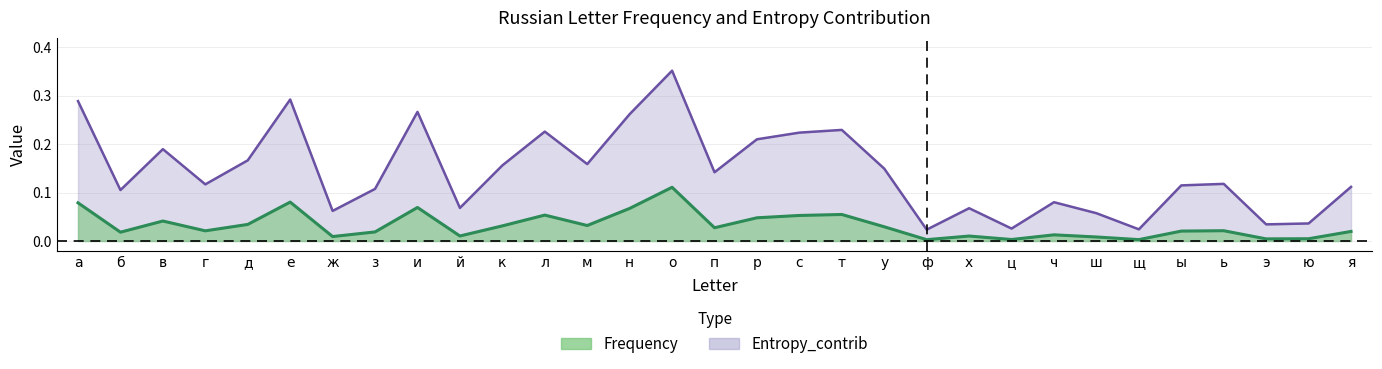

Reading right to left, transcribe all the data shown in this chart.

Frequency: я=0.0	ю=0.0	э=0.0	ь=0.0	ы=0.0	щ=0.0	ш=0.0	ч=0.0	ц=0.0	х=0.0	ф=0.0	у=0.0	т=0.1	с=0.1	р=0.0	п=0.0	о=0.1	н=0.1	м=0.0	л=0.1	к=0.0	й=0.0	и=0.1	з=0.0	ж=0.0	е=0.1	д=0.0	г=0.0	в=0.0	б=0.0	а=0.1
Entropy_contrib: я=0.1	ю=0.0	э=0.0	ь=0.1	ы=0.1	щ=0.0	ш=0.1	ч=0.1	ц=0.0	х=0.1	ф=0.0	у=0.1	т=0.2	с=0.2	р=0.2	п=0.1	о=0.4	н=0.3	м=0.2	л=0.2	к=0.2	й=0.1	и=0.3	з=0.1	ж=0.1	е=0.3	д=0.2	г=0.1	в=0.2	б=0.1	а=0.3